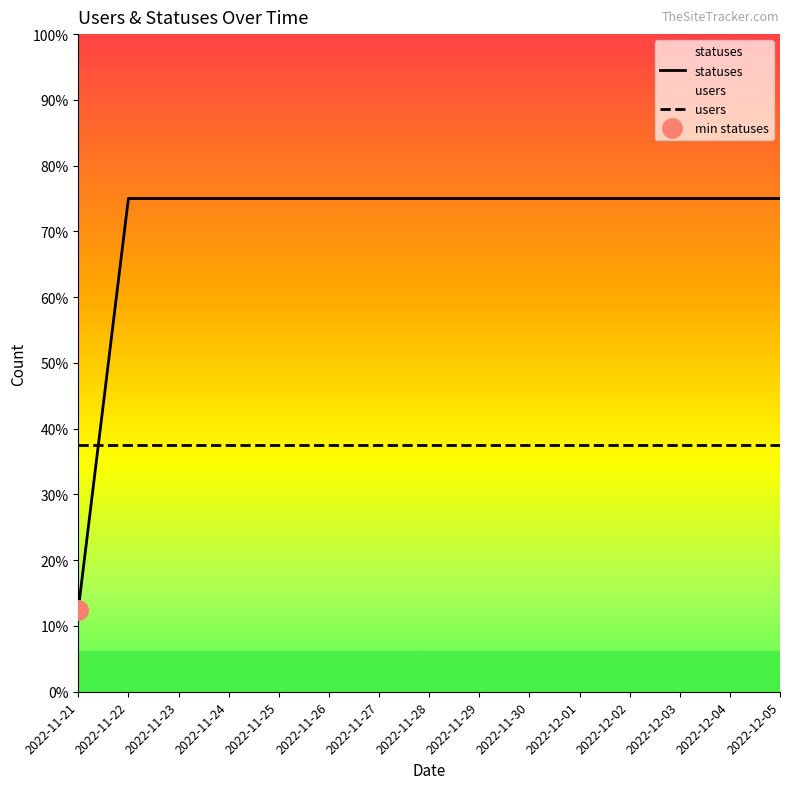

At which category does the chart reach its peak across all series?

2022-11-22